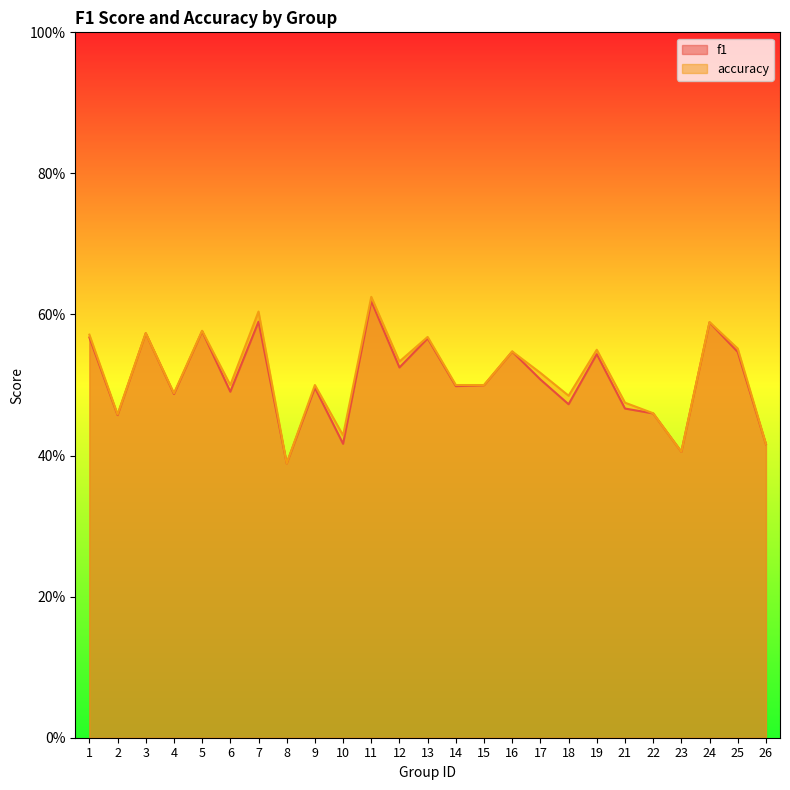

What are all the series names shown in the legend?

f1, accuracy